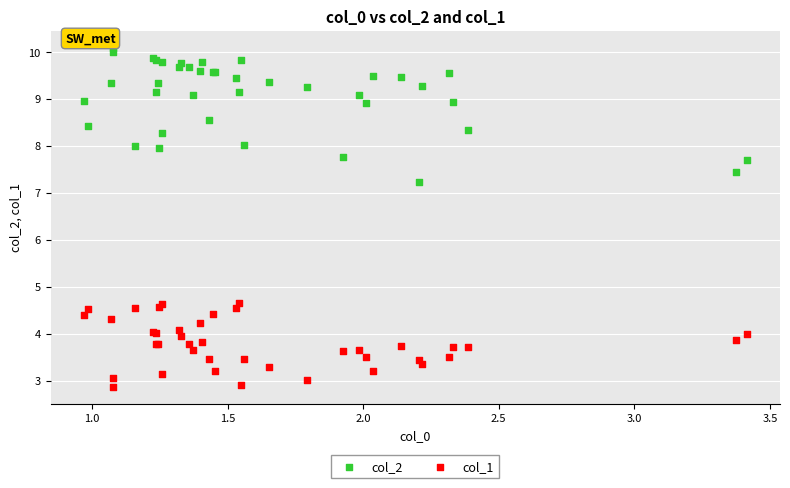

Across all series, what Y value is closest to 6?

7.2